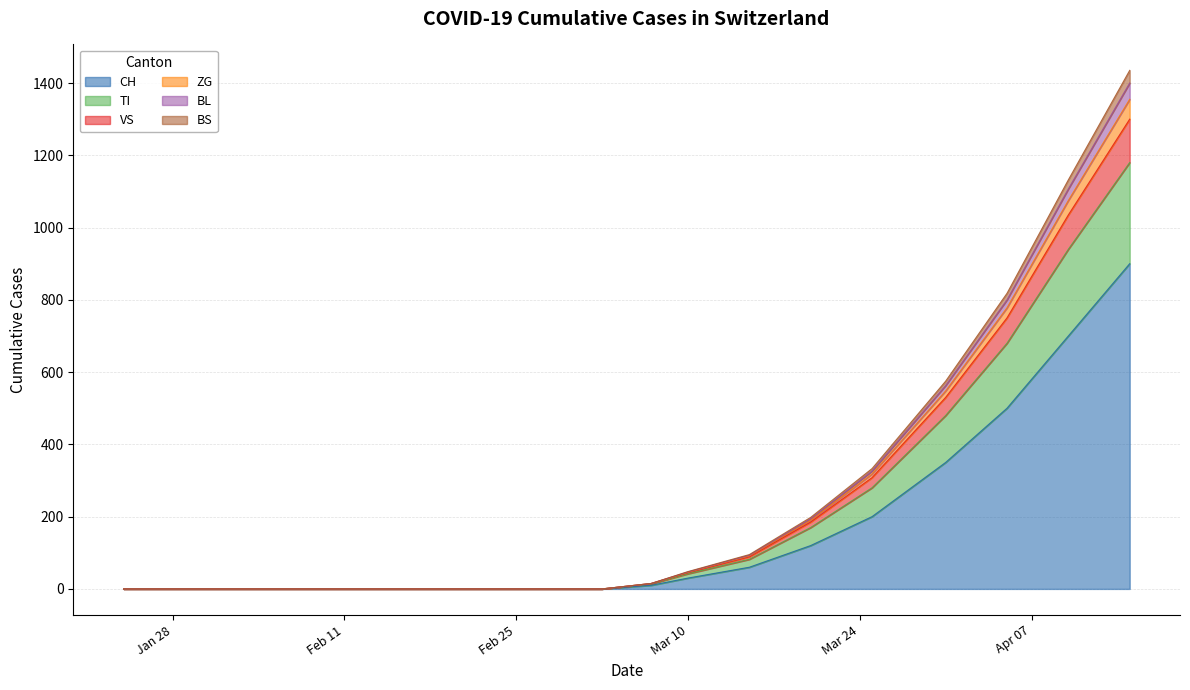

What position from the left is 2020-02-29?

8